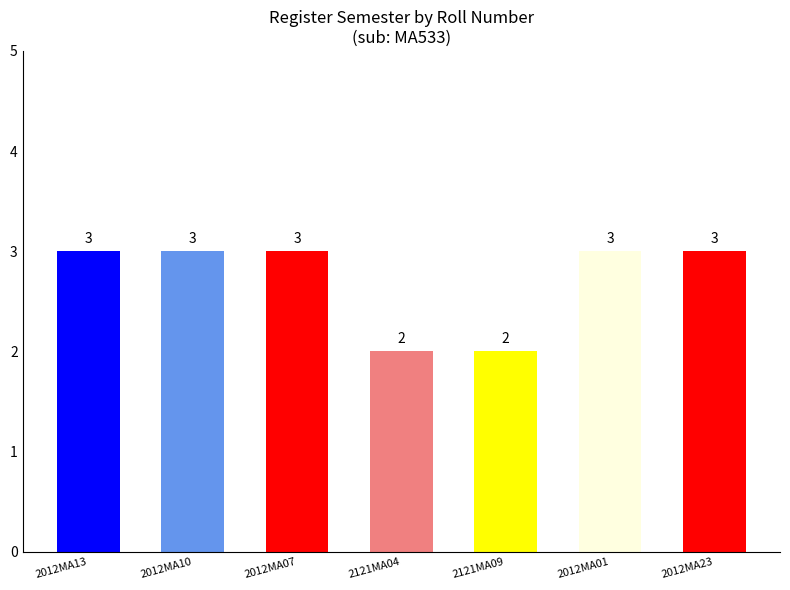

The chart shows a value of 4 at 2012MA01. True or false?

False